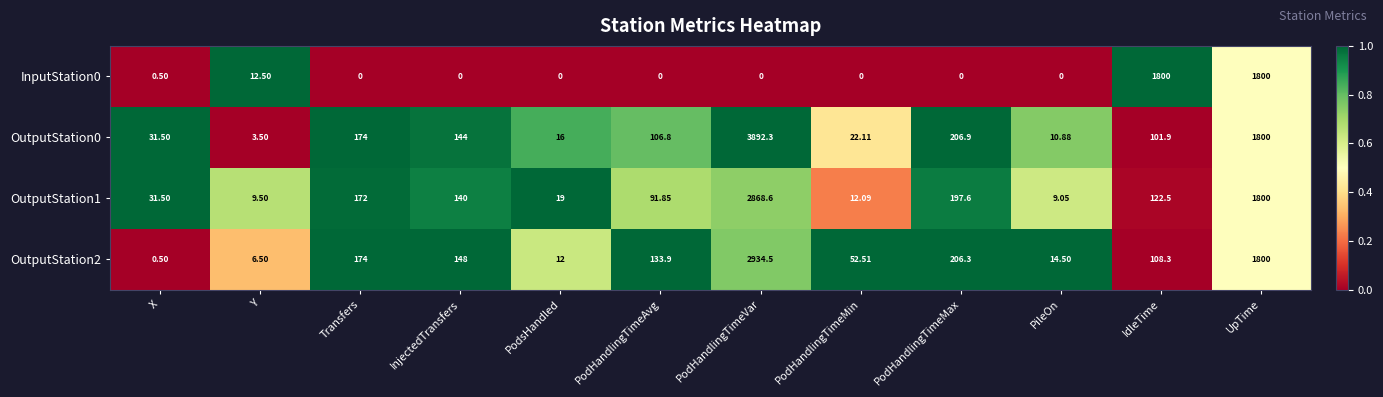

List the series in order of their peak value, highest first.

OutputStation0, OutputStation2, OutputStation1, InputStation0